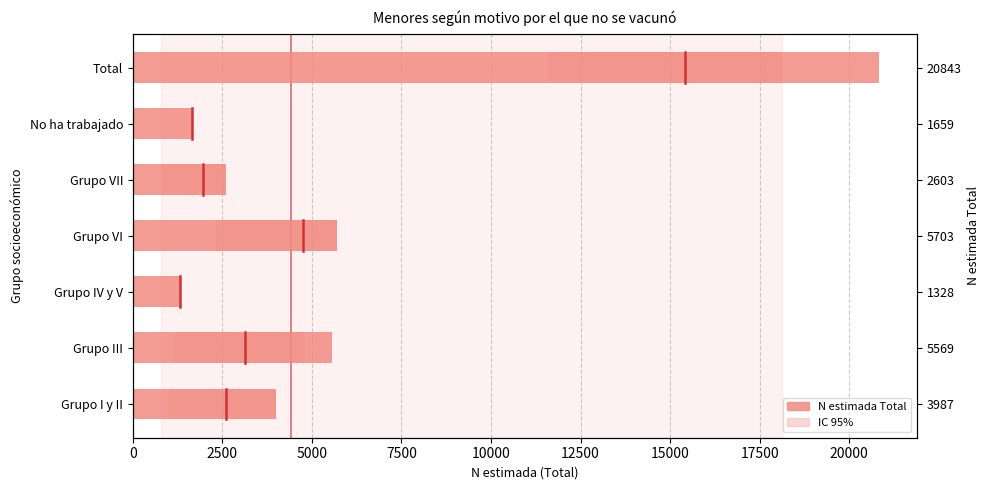

What value does the data have at Grupo VII, to the nearest 50?

2600